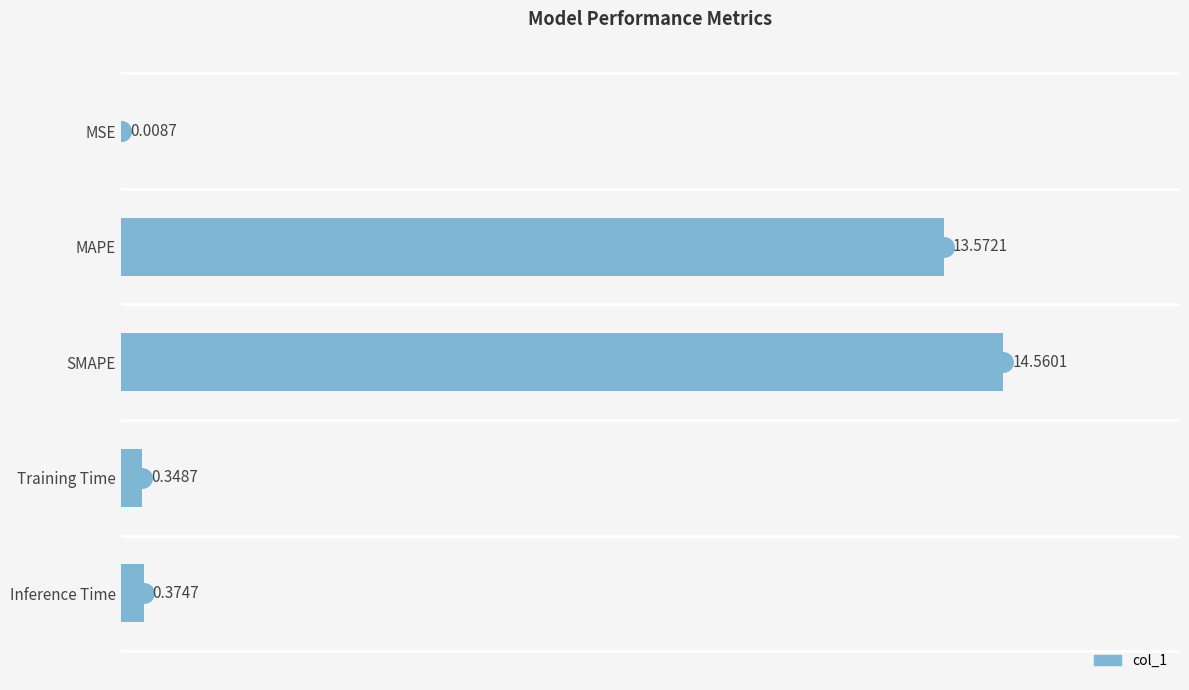

What is the sum of the values at Inference Time and Training Time?

0.7